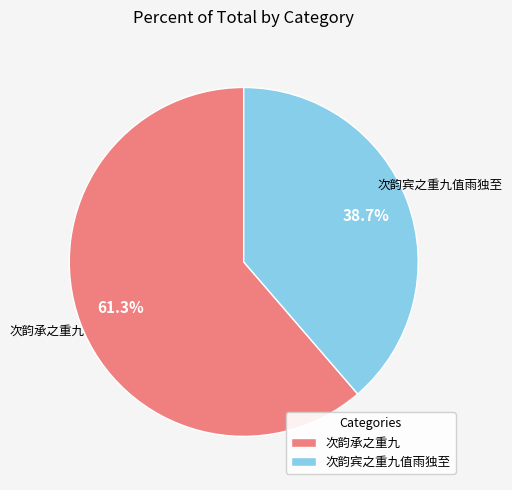

Is it true that 次韵宾之重九值雨独至 is 39% of the pie?

True